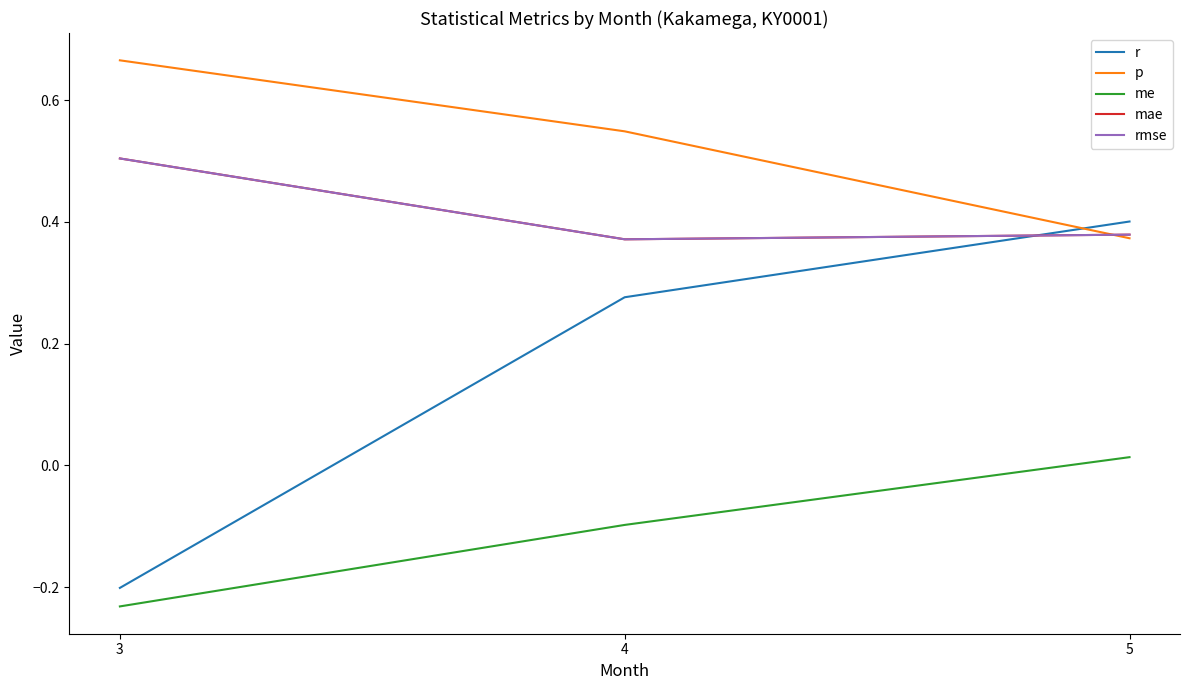

At which label is rmse closest to 0?

4